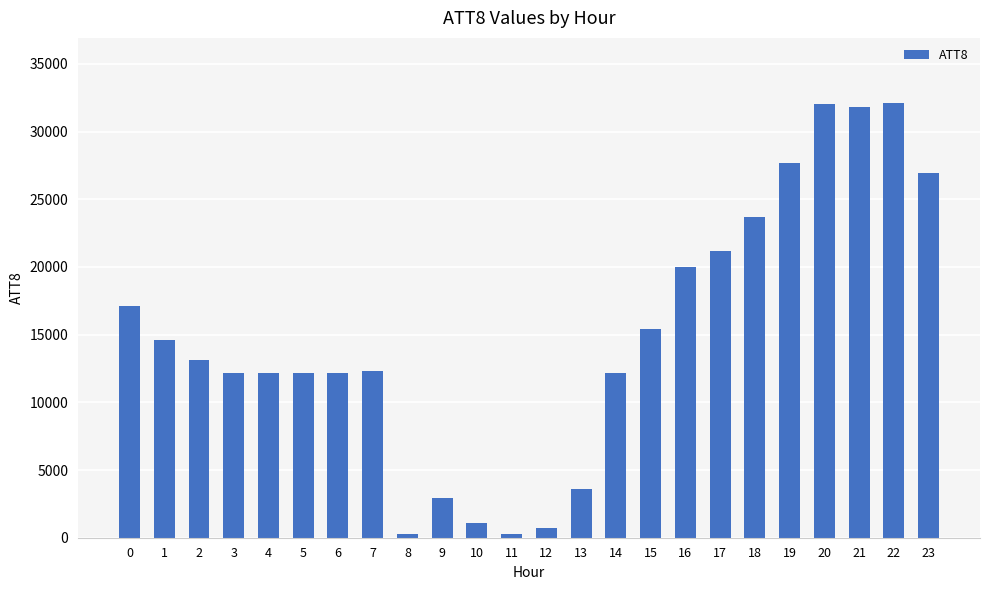

How many series are shown in this chart?

1